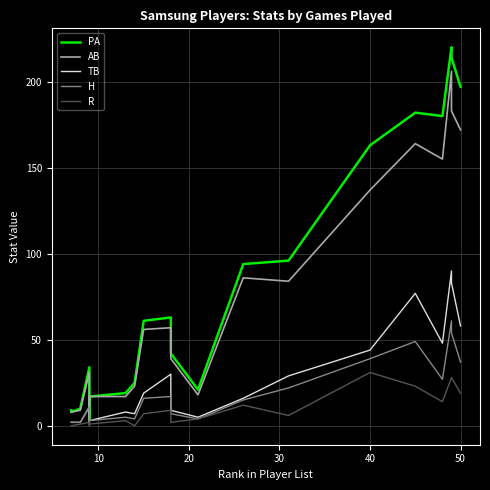

At 17, list the series in order from smallest to largest.

R, H, TB, AB, PA